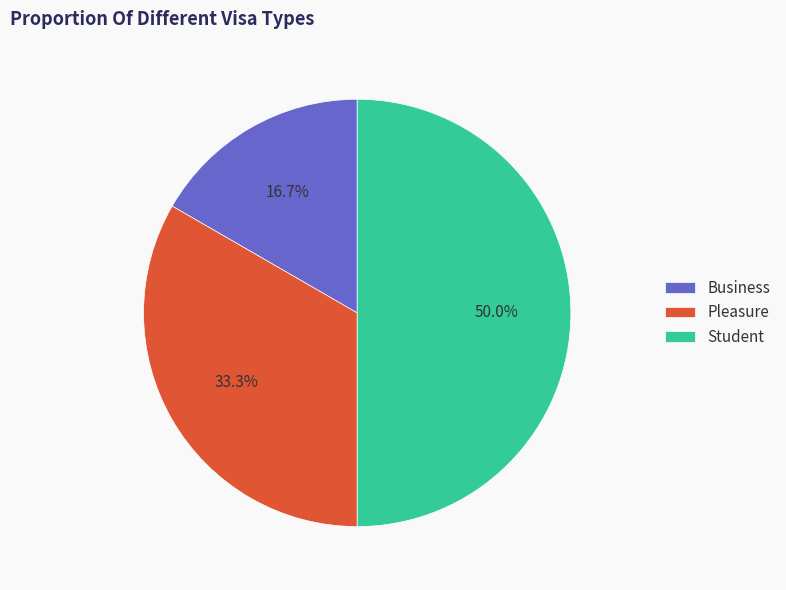

To the nearest percent, what is the combined percentage of Pleasure and Student?

83%